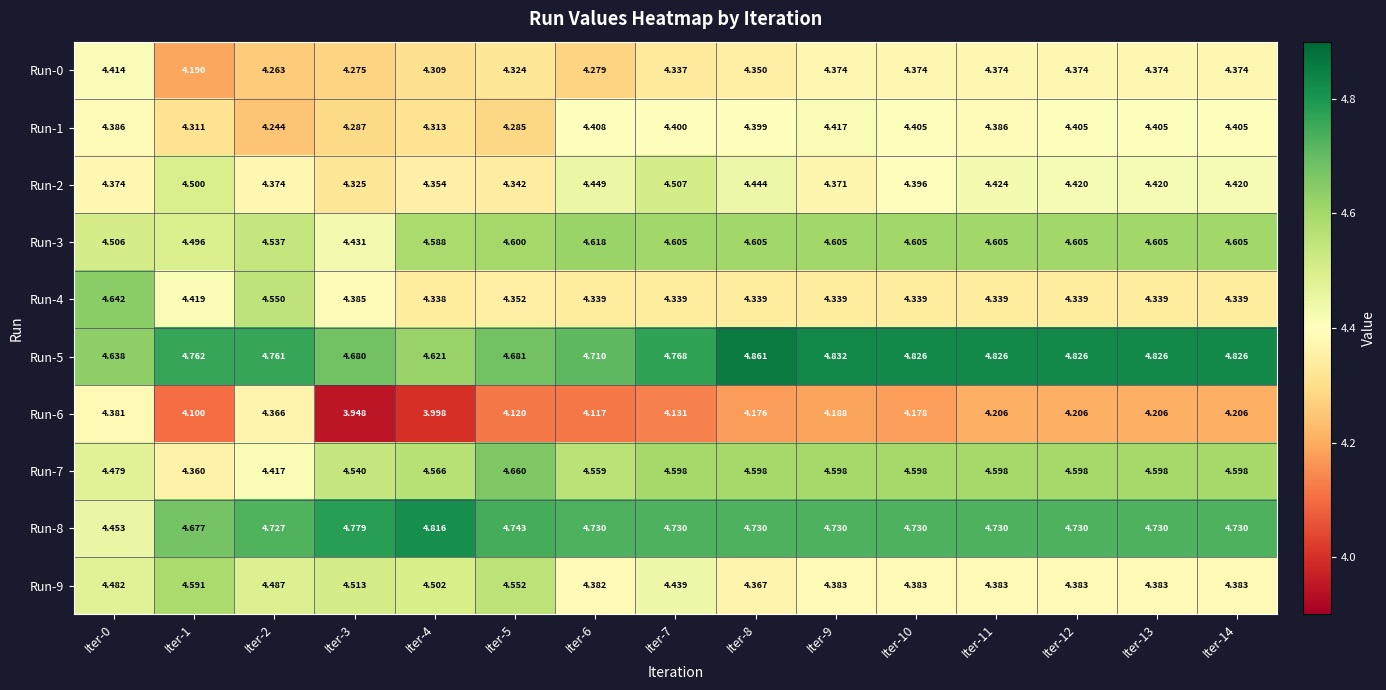

Is the value of Run-8 at Iter-0 greater than the value of Run-4 at Iter-6?

Yes